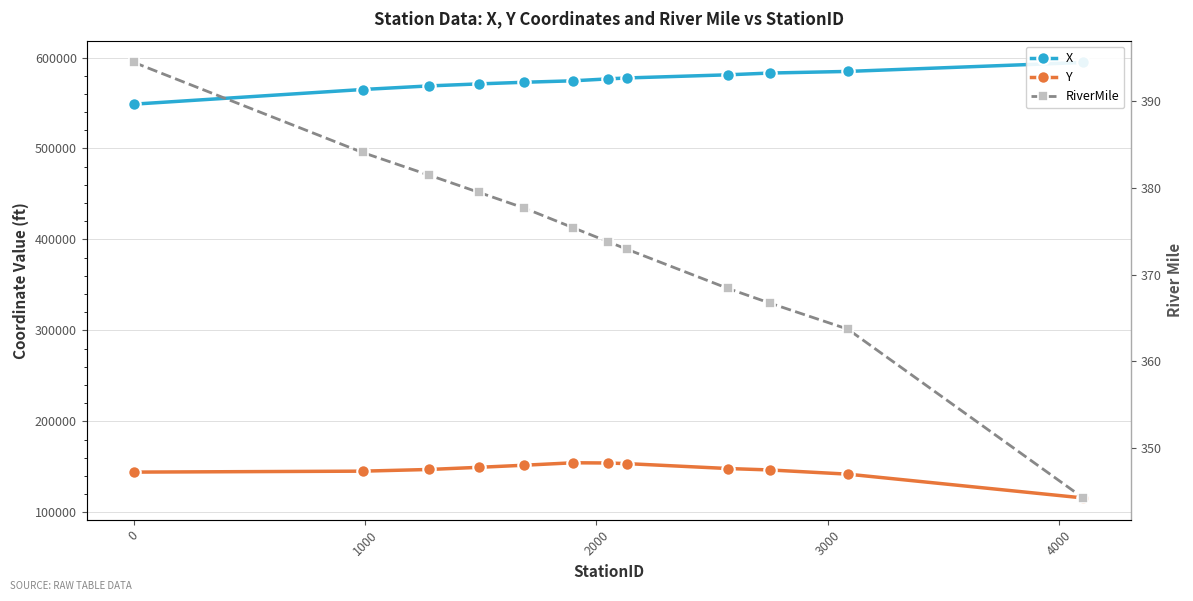

Which series has the widest spread of values?

X